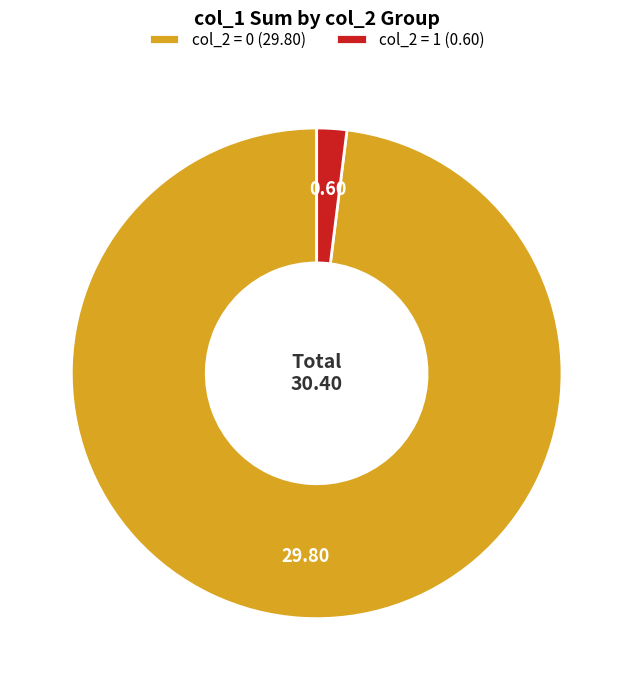

Which slice is the largest?

col_2 = 0 (29.80)